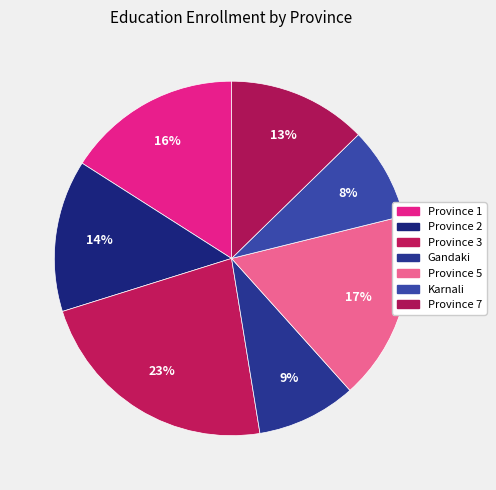

Approximately how many times larger is the value at Gandaki compared to Province 5?

0.5